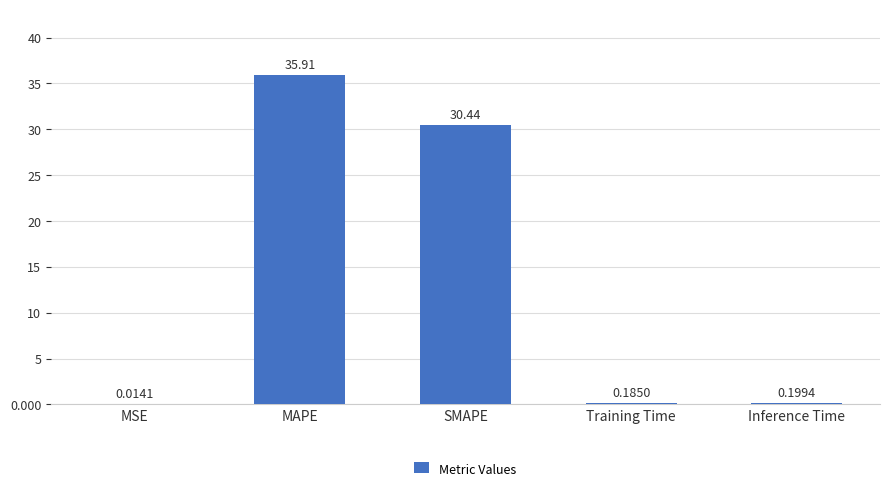

Which category has the highest value across all series?

MAPE